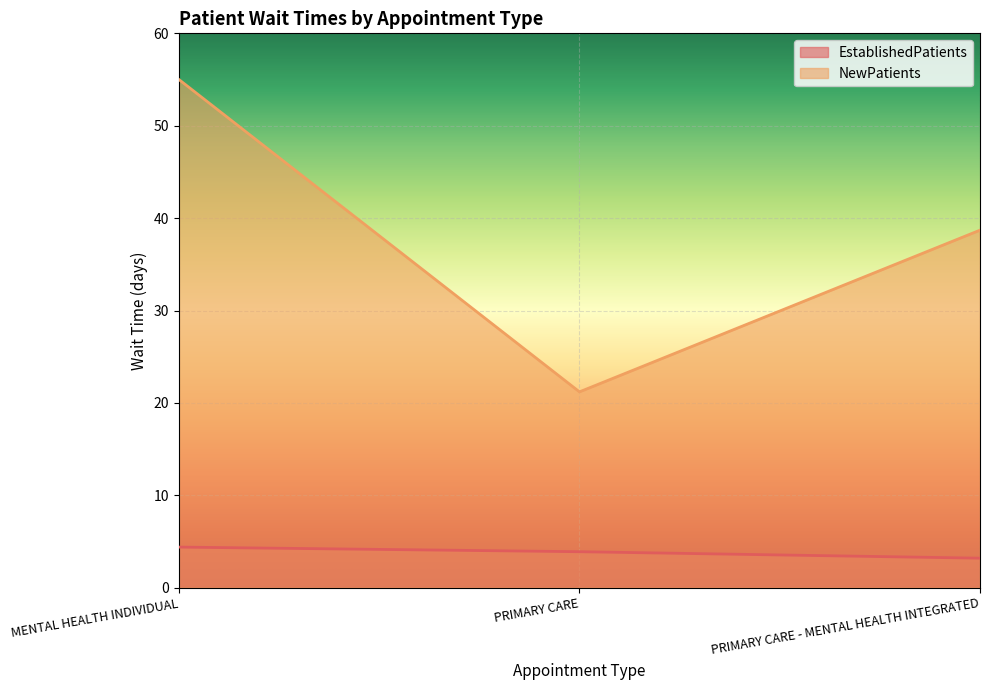

Reading left to right, transcribe all the data shown in this chart.

EstablishedPatients: MENTAL HEALTH INDIVIDUAL=4.4	PRIMARY CARE=3.9	PRIMARY CARE - MENTAL HEALTH INTEGRATED=3.2
NewPatients: MENTAL HEALTH INDIVIDUAL=55.0	PRIMARY CARE=21.2	PRIMARY CARE - MENTAL HEALTH INTEGRATED=38.7